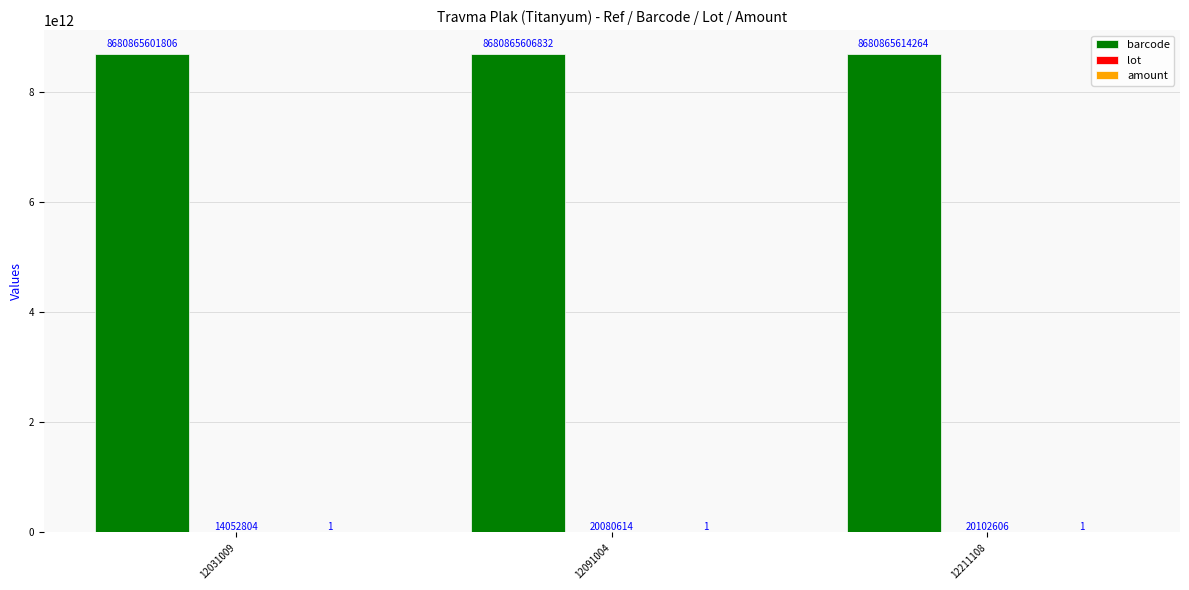

Where is barcode nearest to the value 8680865608035?

12091004